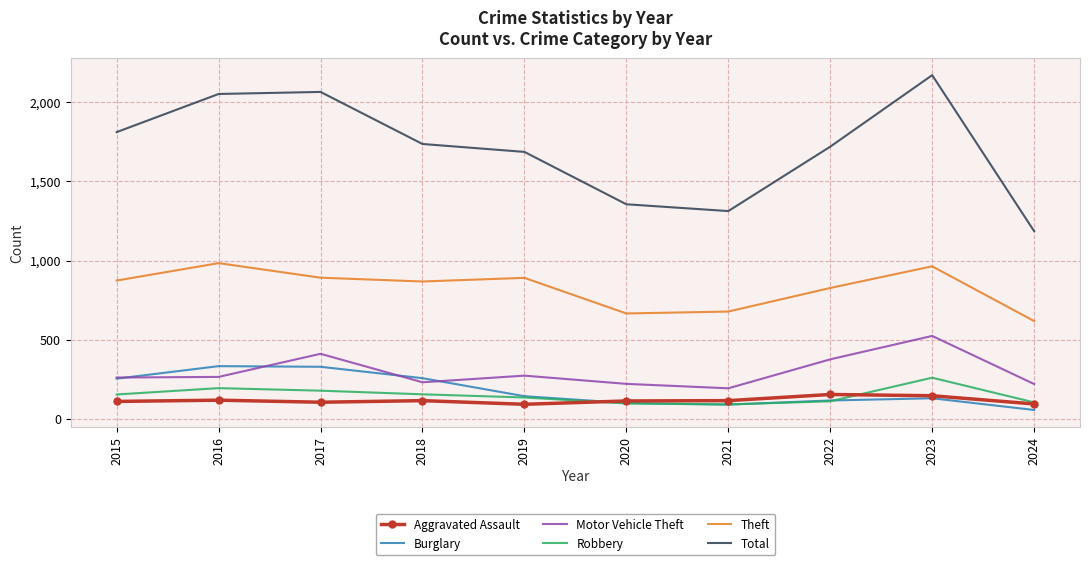

True or false: Total has more than 0 interior local peaks.

True